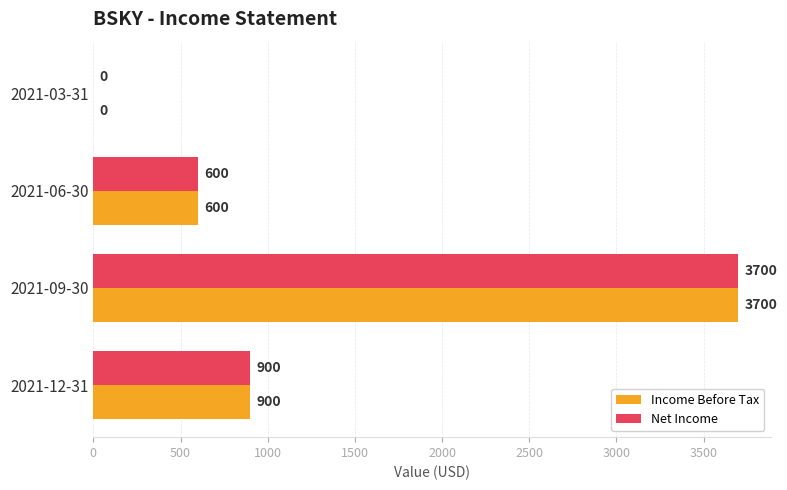

How many values in Net Income are above zero?

3